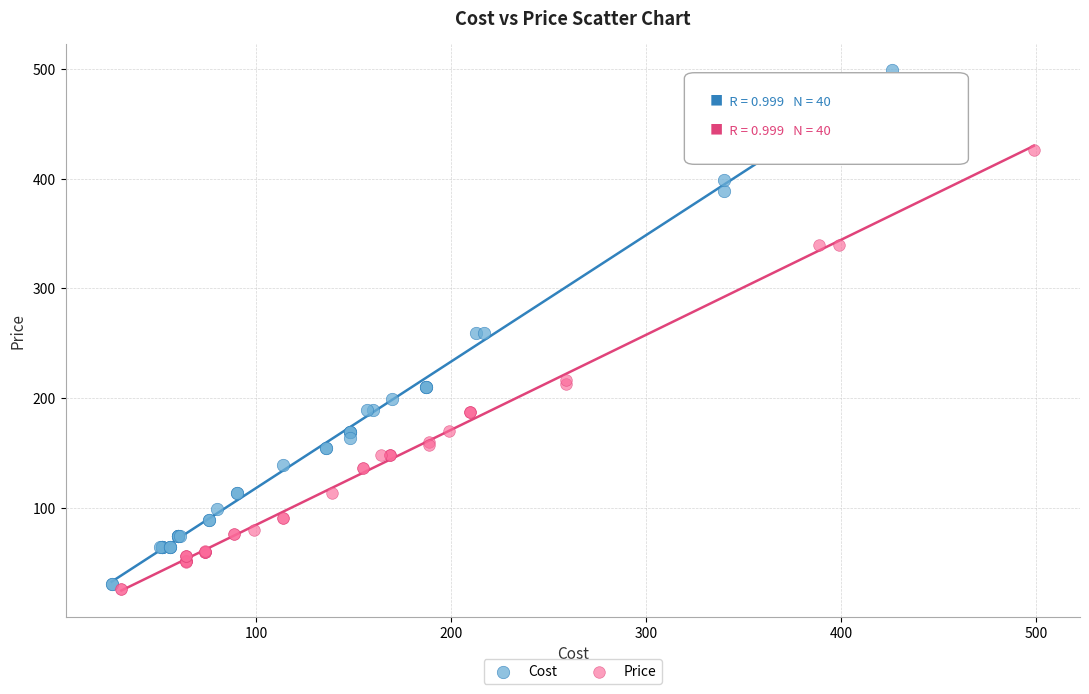

Which series has the widest spread of Y values?

Cost